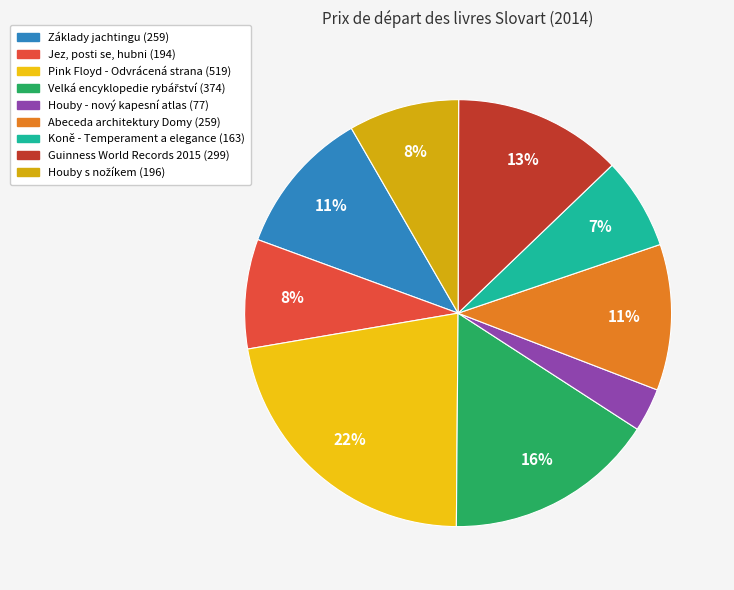

To the nearest percent, what is the average slice percentage?

11%